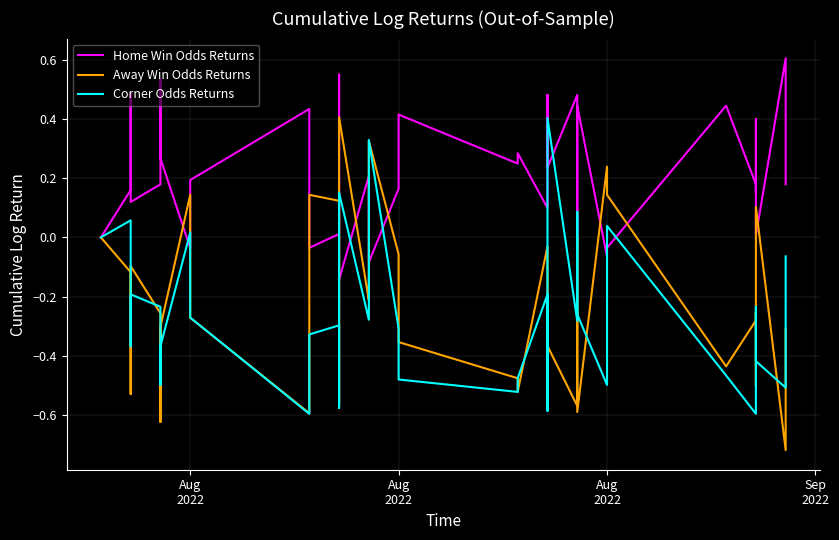

Is the value of Corner Odds Returns at 38 greater than the value of Home Win Odds Returns at 9?

No